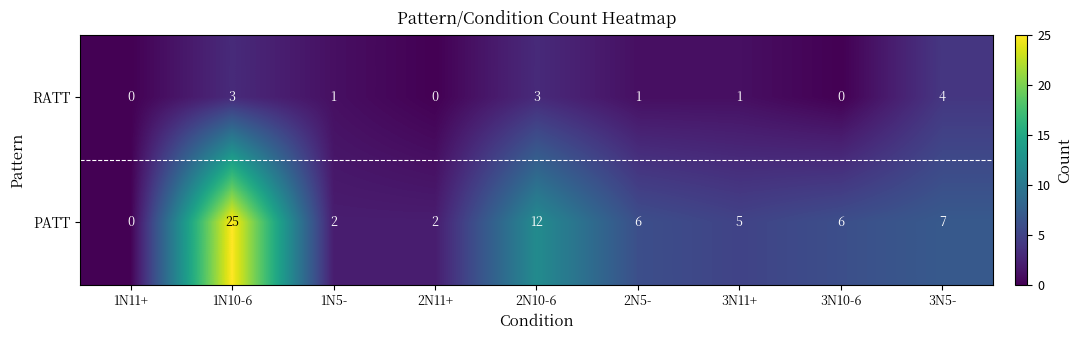

What is the approximate value of RATT at 1N10-6?

3